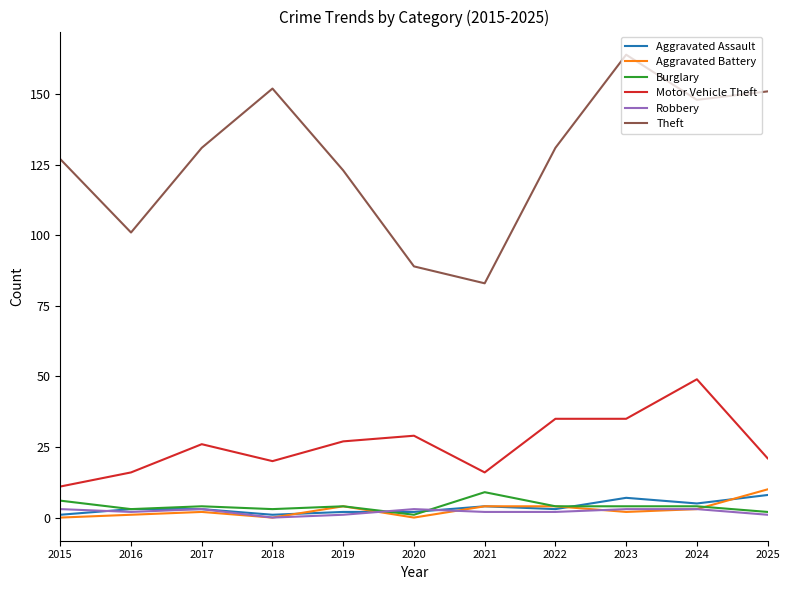

Which series has the largest total across all categories?

Theft